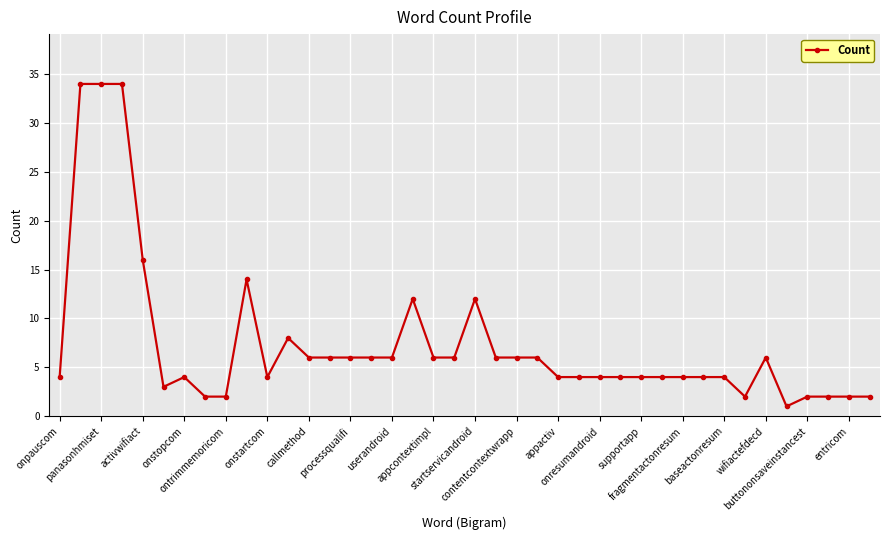

How many lines are shown in the chart?

1